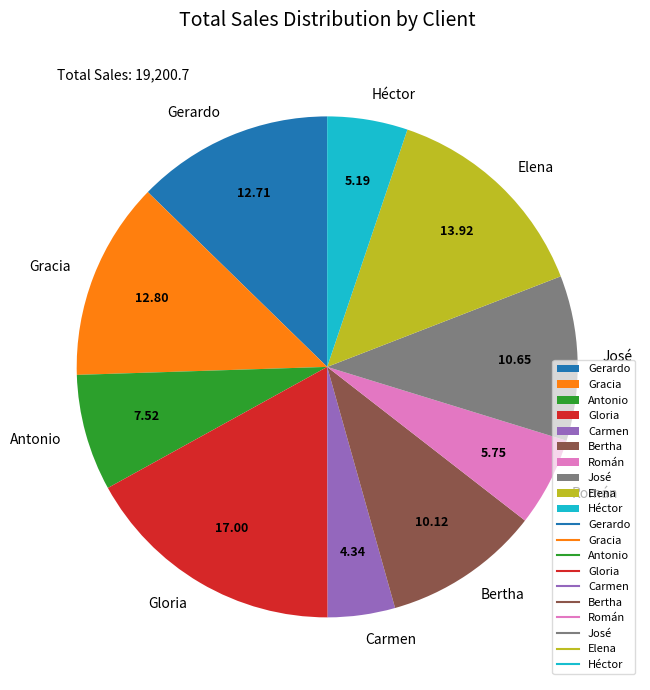

True or false: Gloria accounts for 5% of the total.

False